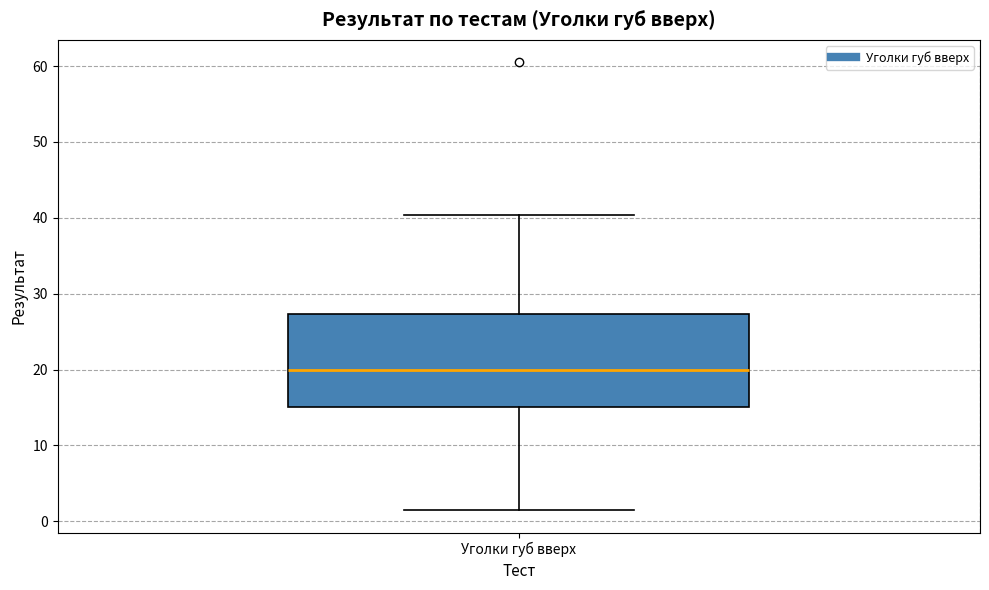

Transcribe this box plot: give where the median line is, the range the box spans, and where the two whiskers end, as read against the y-axis. The values are not printed on the chart, so give them approximately, as read against the axis.

median 20, box 15 to 27, whiskers 1 to 40